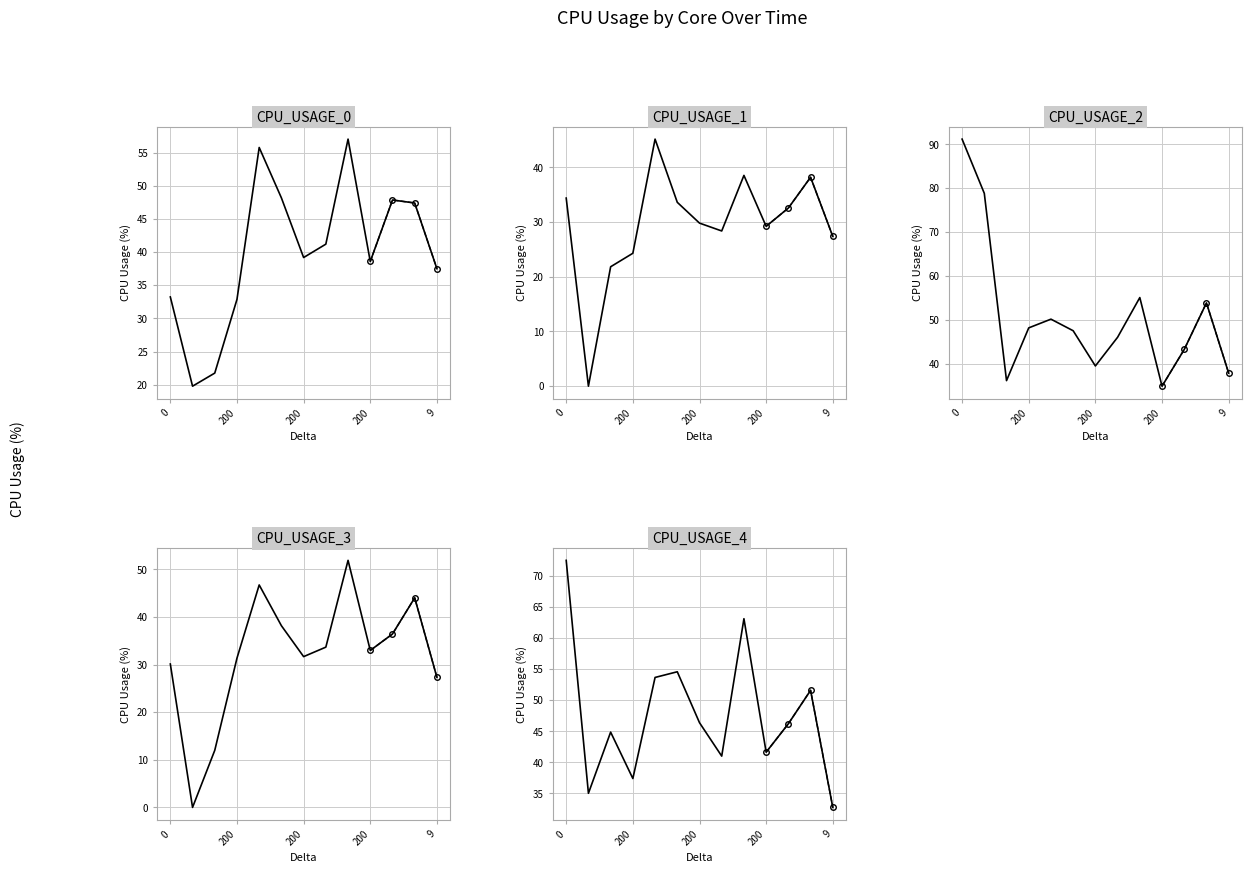

How many lines are shown in the chart?

5